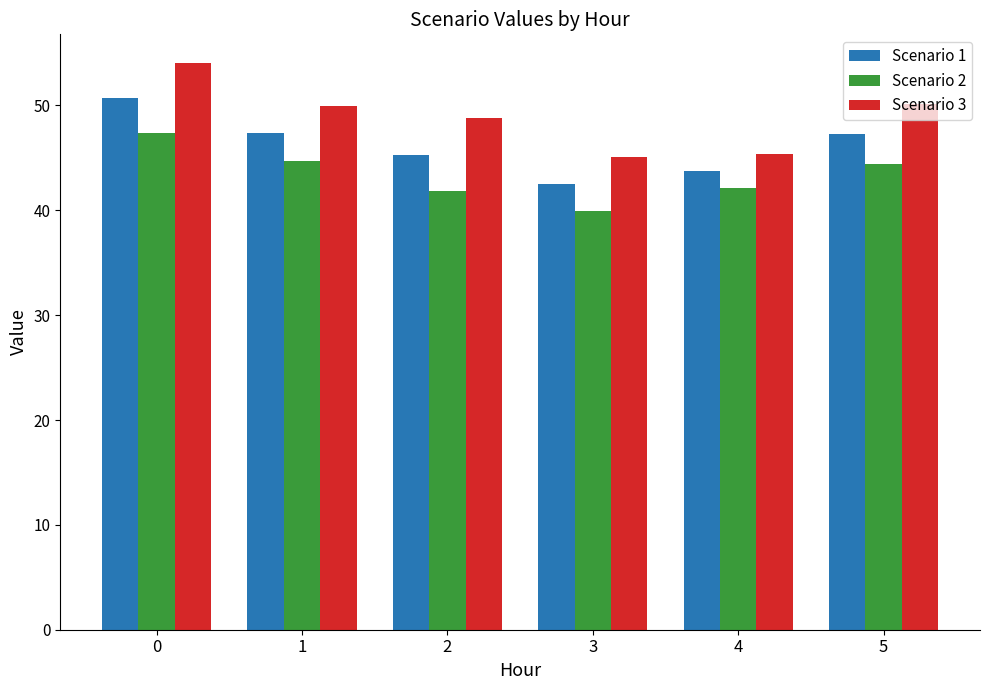

How many values in the Scenario 2 series exceed 44?

3